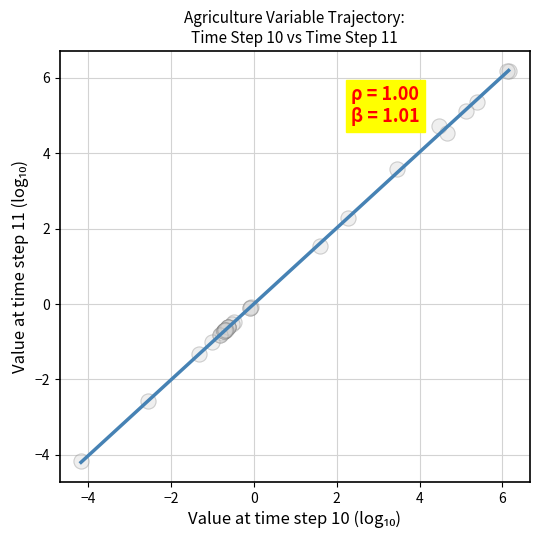

What Y value in the scatter plot is closest to 1?

1.5